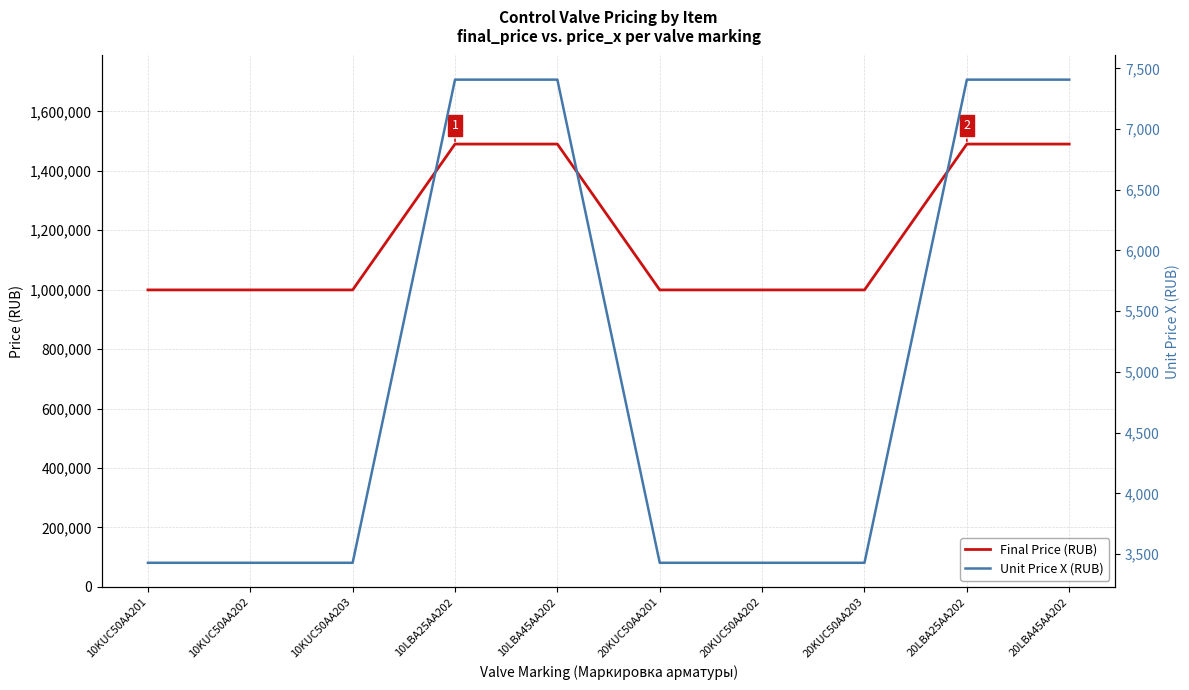

How many data points in Unit Price X (RUB) are above 3428?

4